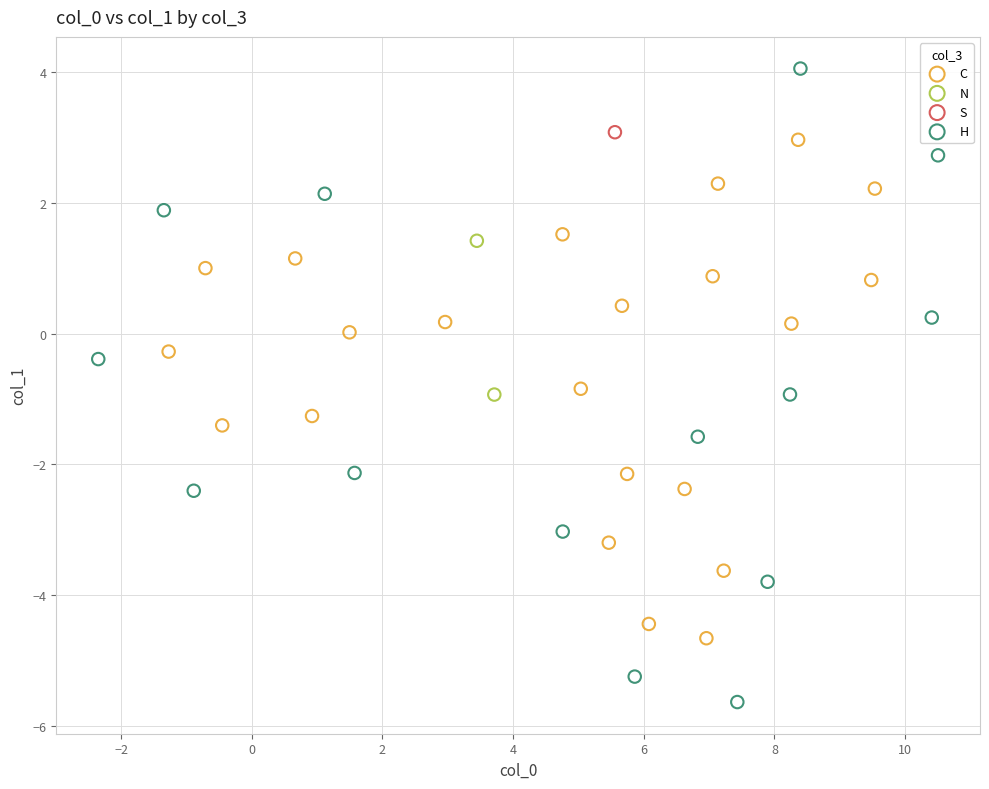

What are all the series names shown in the legend?

C, N, S, H